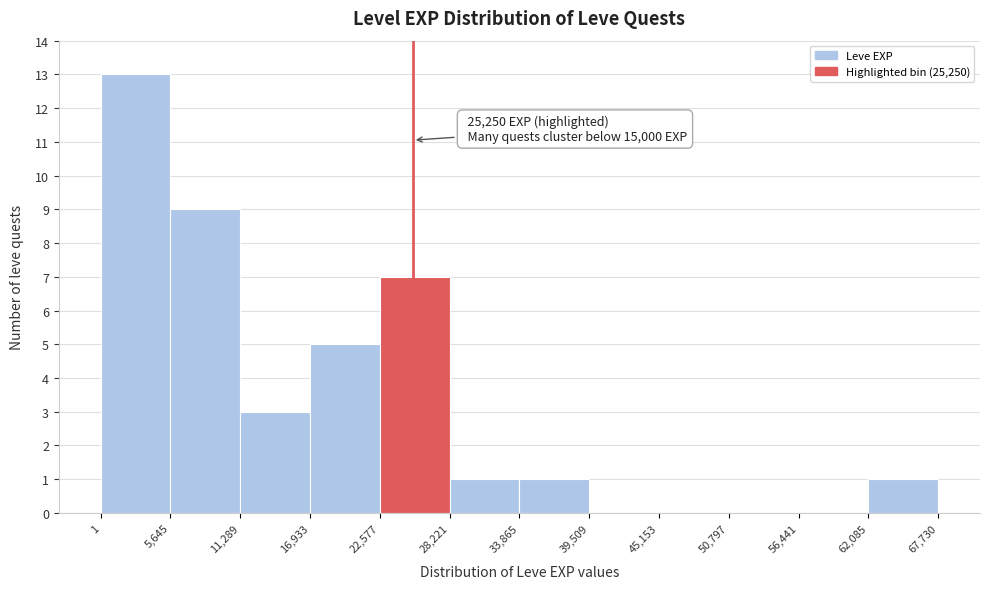

Over which range of the x-axis is the bar tallest?

1 to 5,645